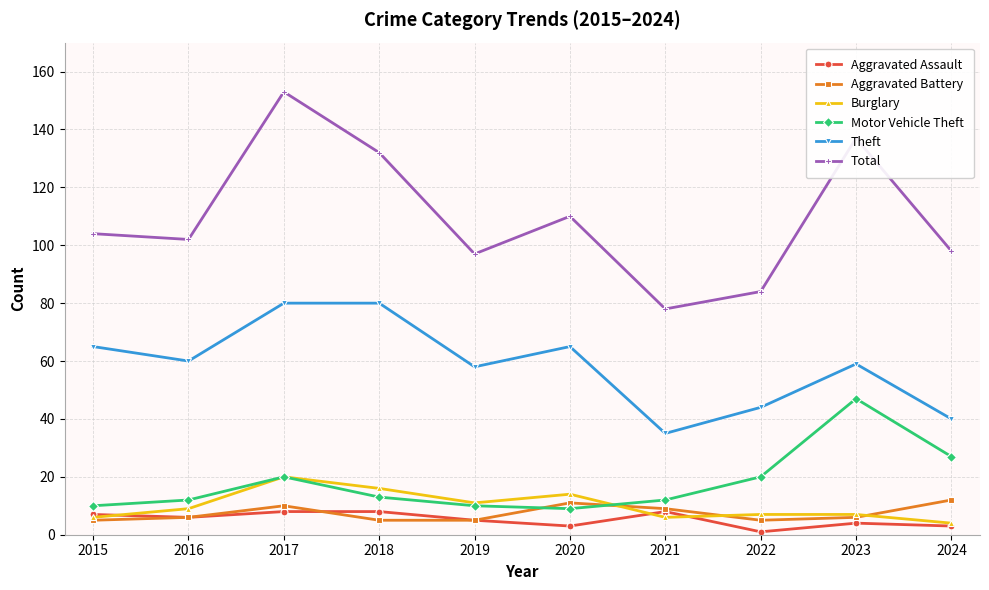

True or false: Total has a value of 22 at 2022.

False